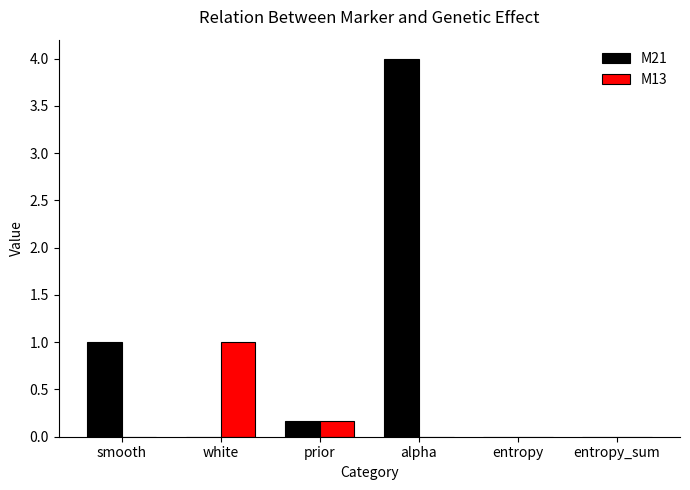

What is the average value of the M21 series?

0.9